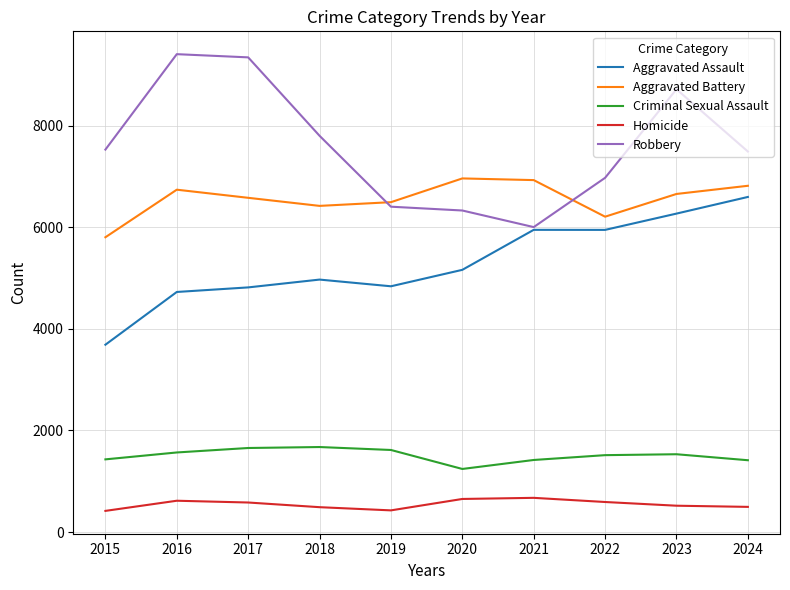

Does the chart display data point markers on the line(s)?

No